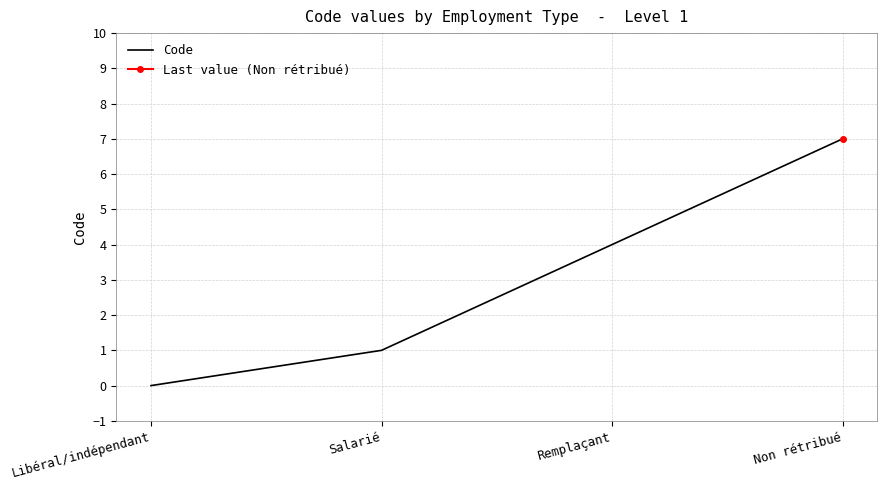

What is the difference between the values at Remplaçant and Non rétribué?

3